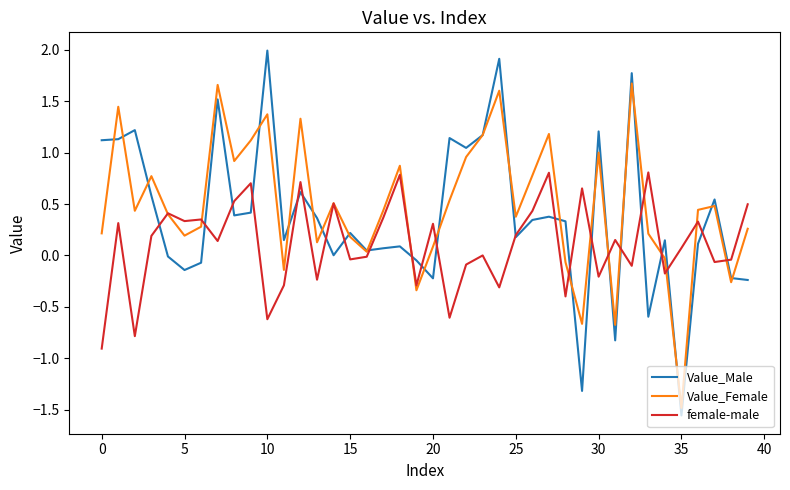

What is the greatest value displayed?

2.0